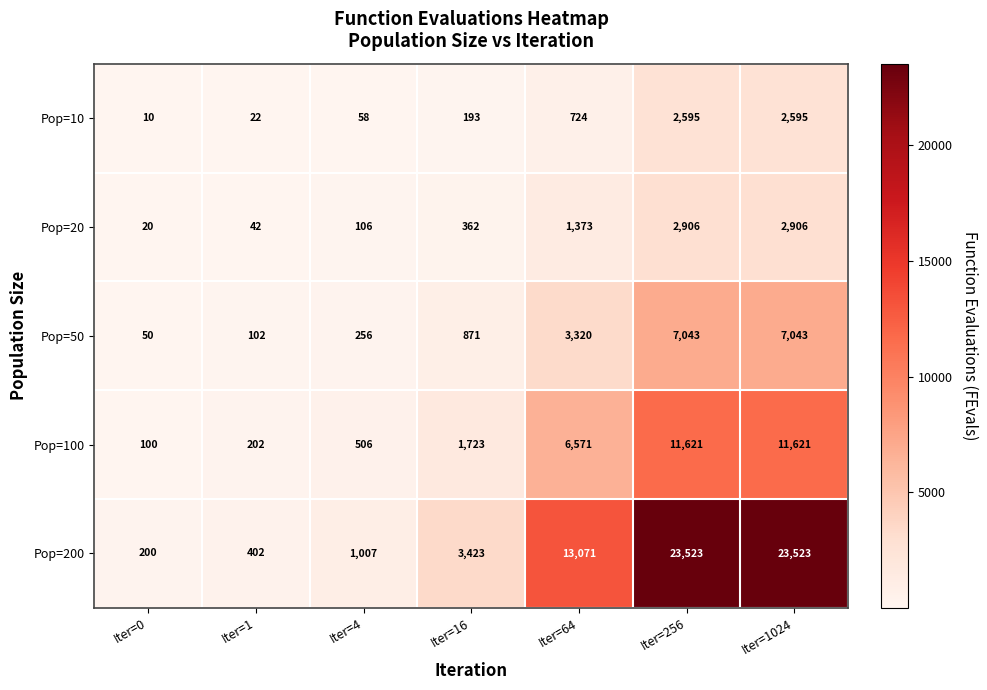

Rank the series at Iter=16 from lowest to highest value.

Pop=10, Pop=20, Pop=50, Pop=100, Pop=200